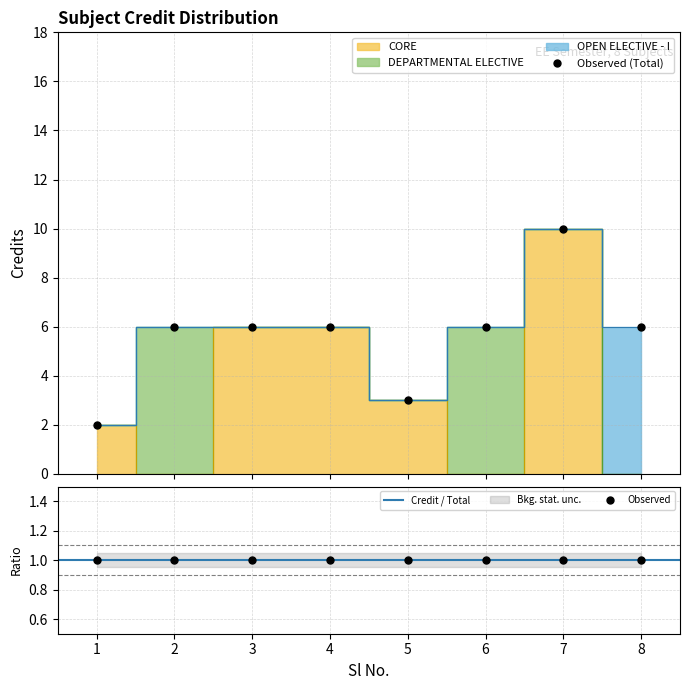

Between 6 and 5, which is larger?

6